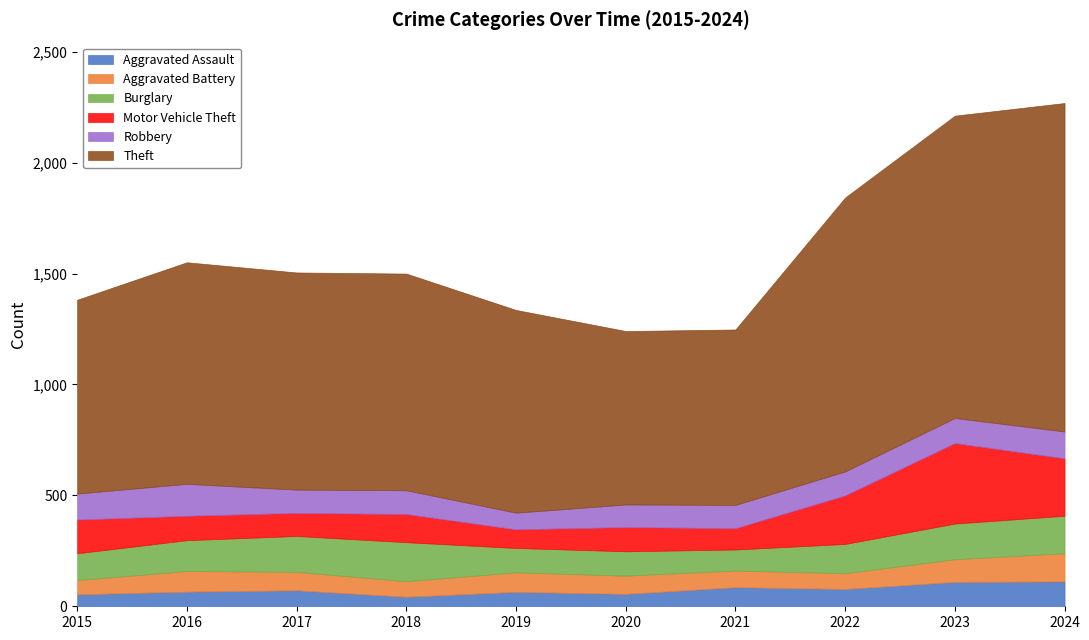

What is the value of the Burglary point at the 6th from the left?

110